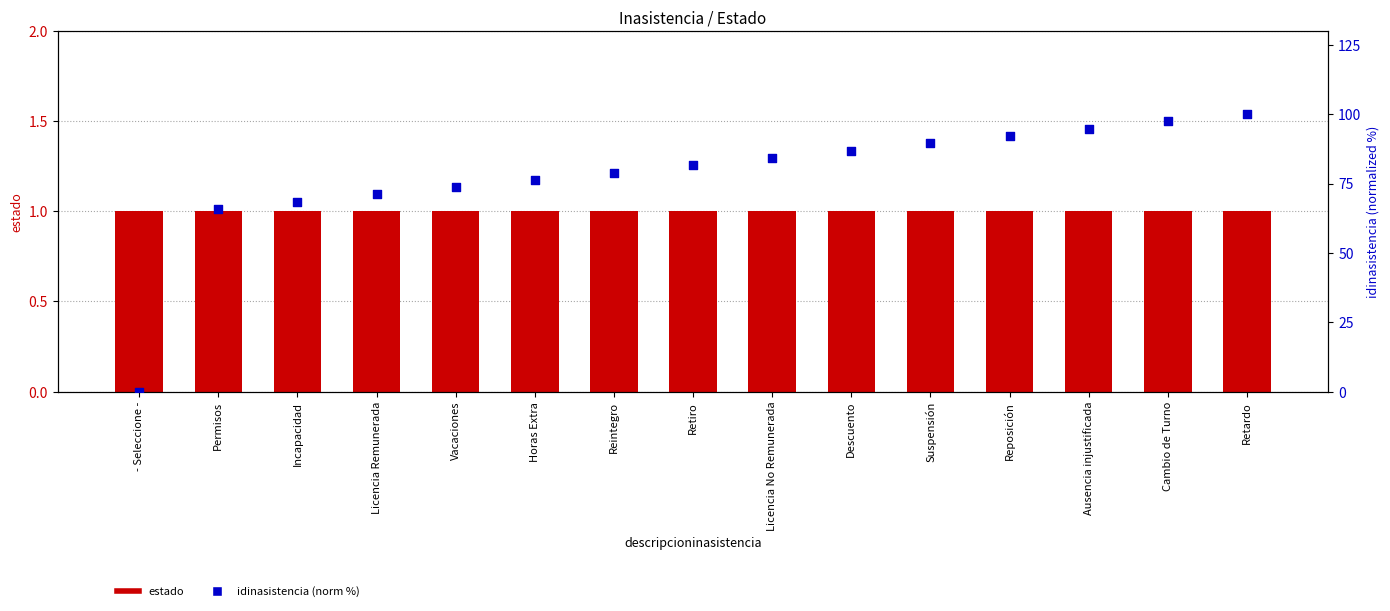

What is the total value across all series at Licencia No Remunerada?

85.2